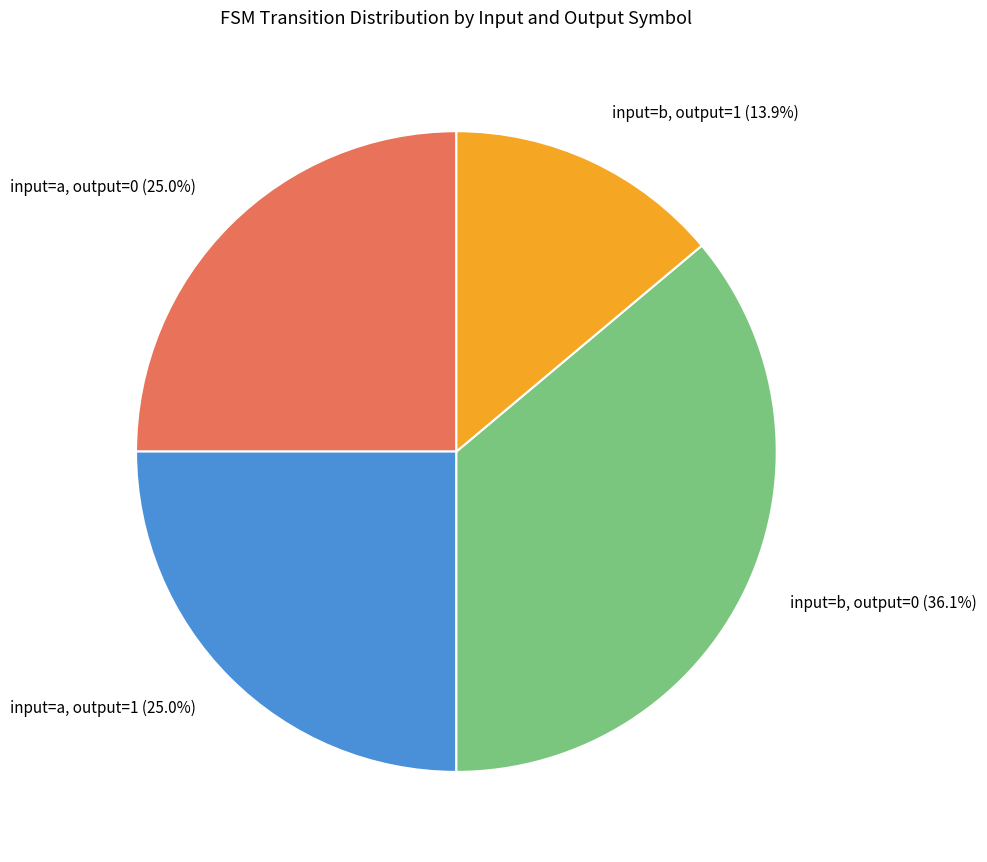

Does any single category account for the majority?

No